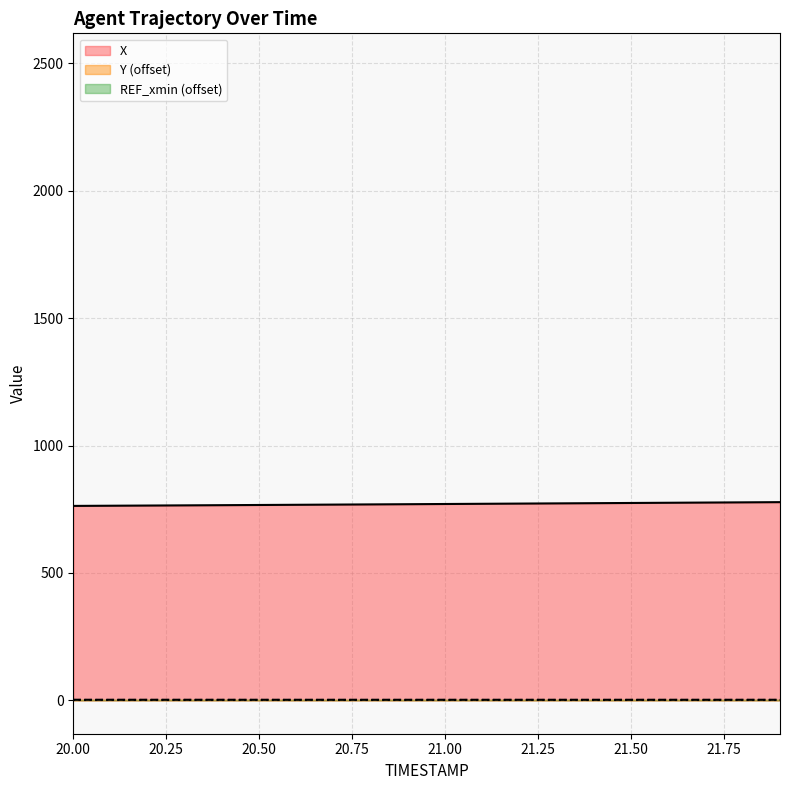

Which series has the largest total across all categories?

X